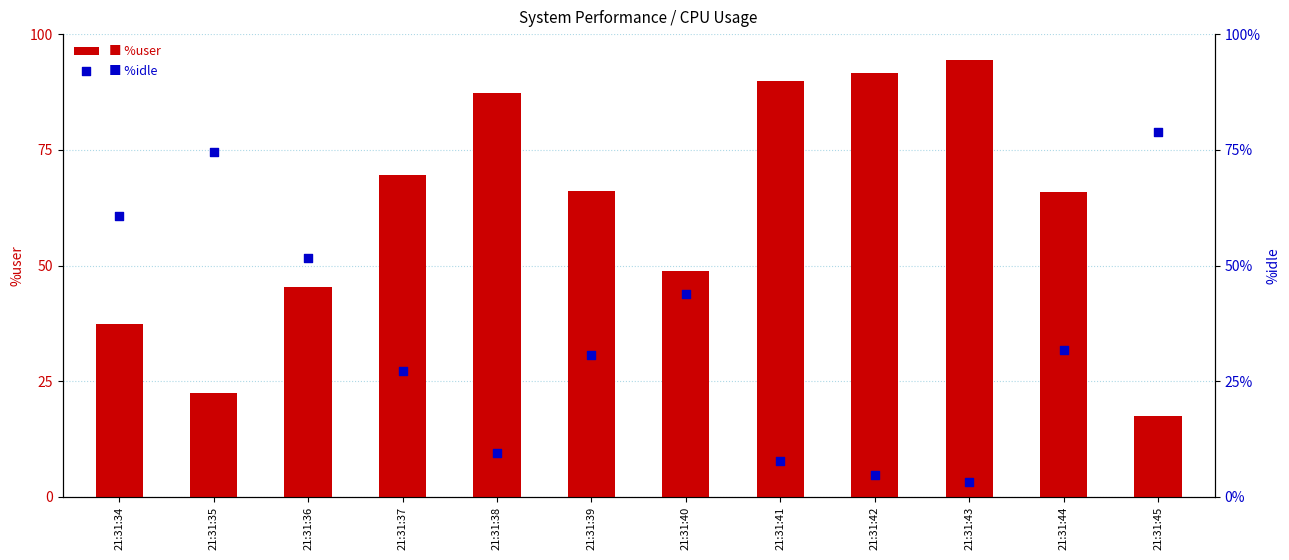

Which series reaches the minimum Y coordinate?

%idle